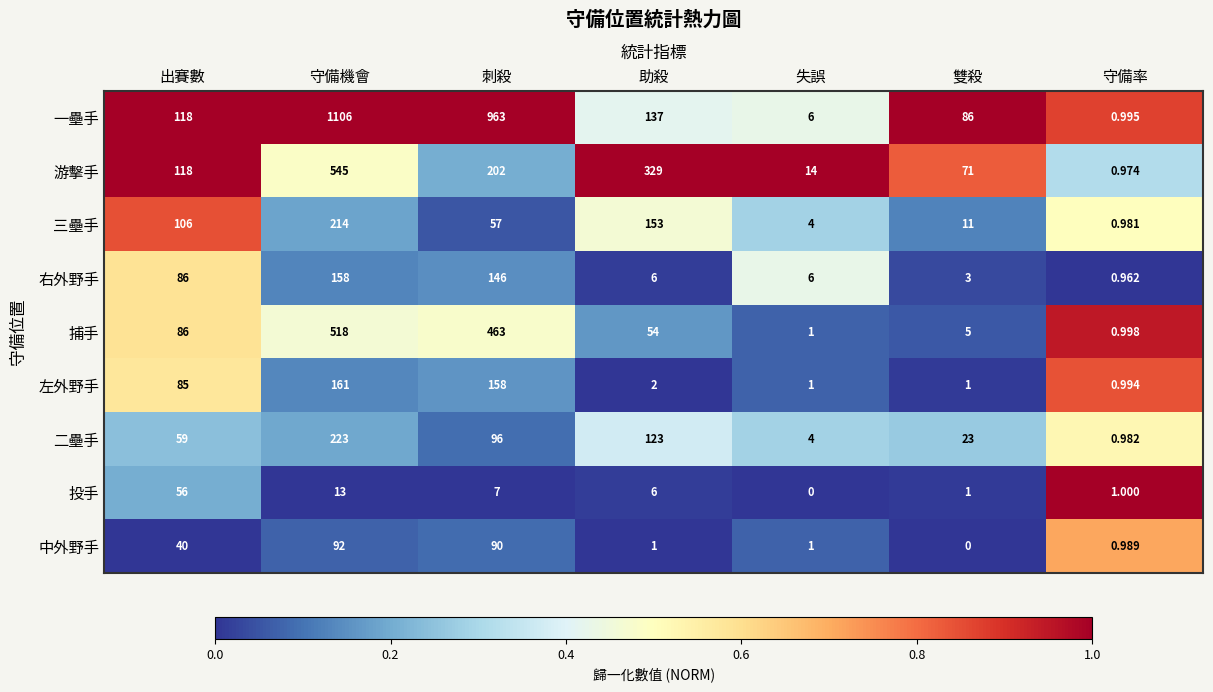

Rank the series at 刺殺 from highest to lowest value.

一壘手, 捕手, 游擊手, 左外野手, 右外野手, 二壘手, 中外野手, 三壘手, 投手